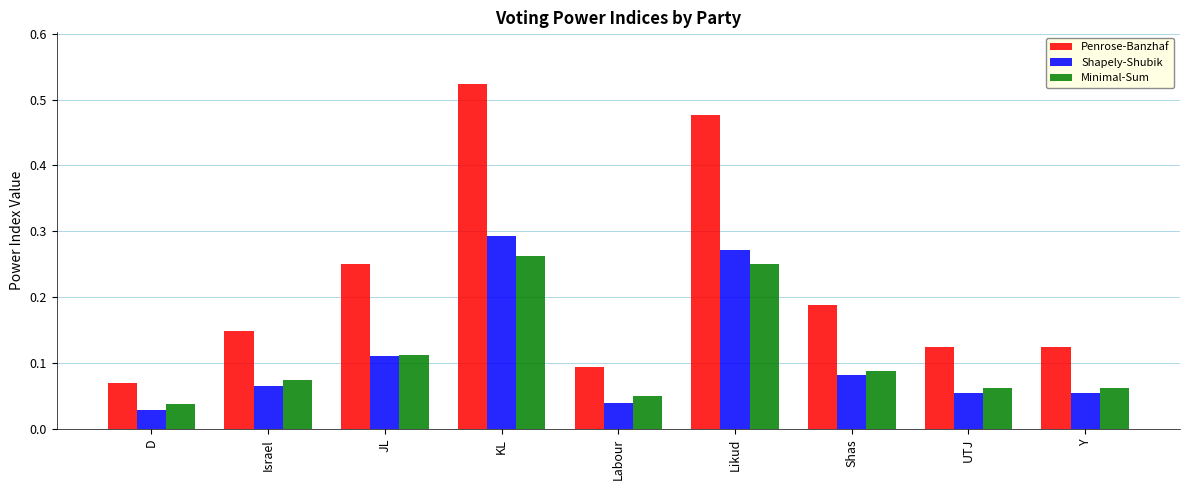

At which label is Minimal-Sum closest to 0?

D